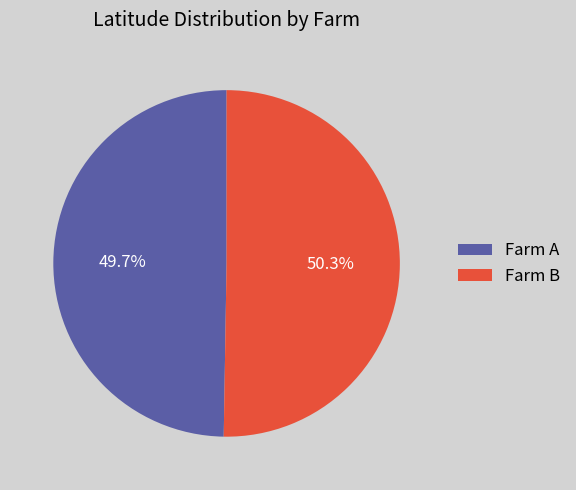

What portion of the pie excludes Farm B?

49.7%